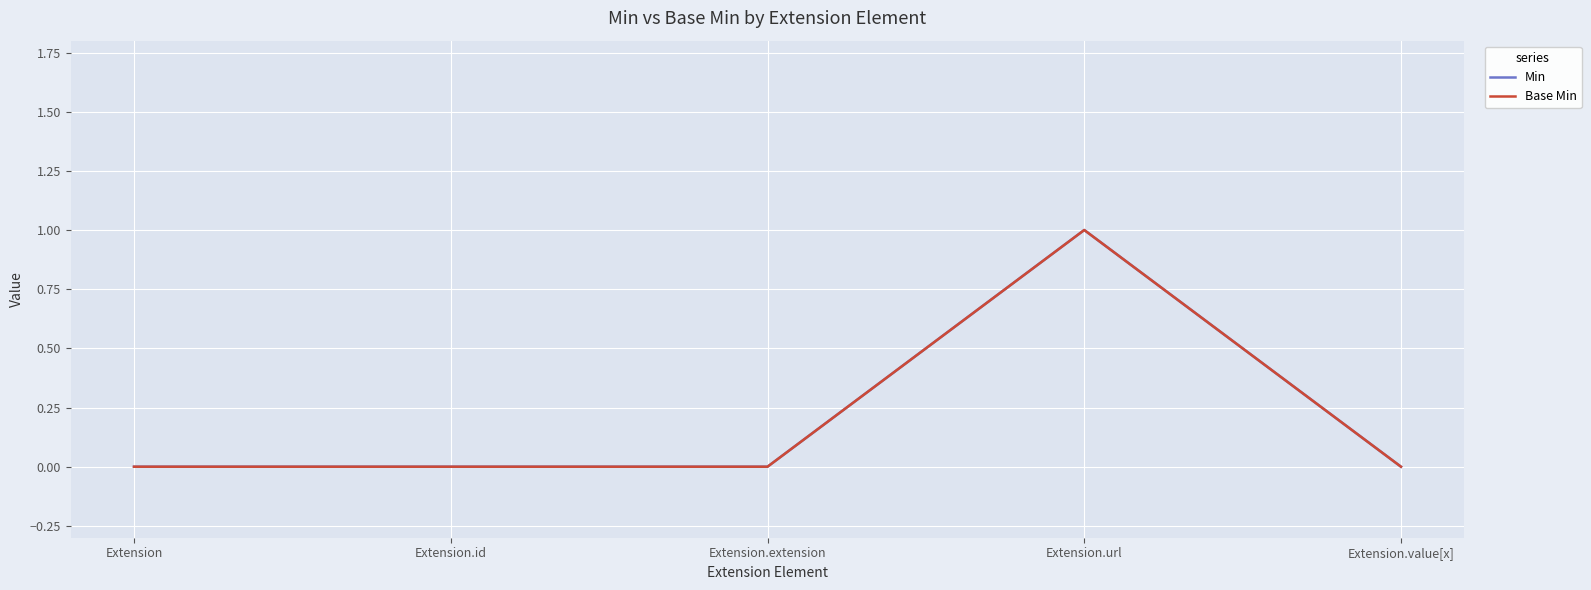

Does the chart have visible grid lines?

Yes